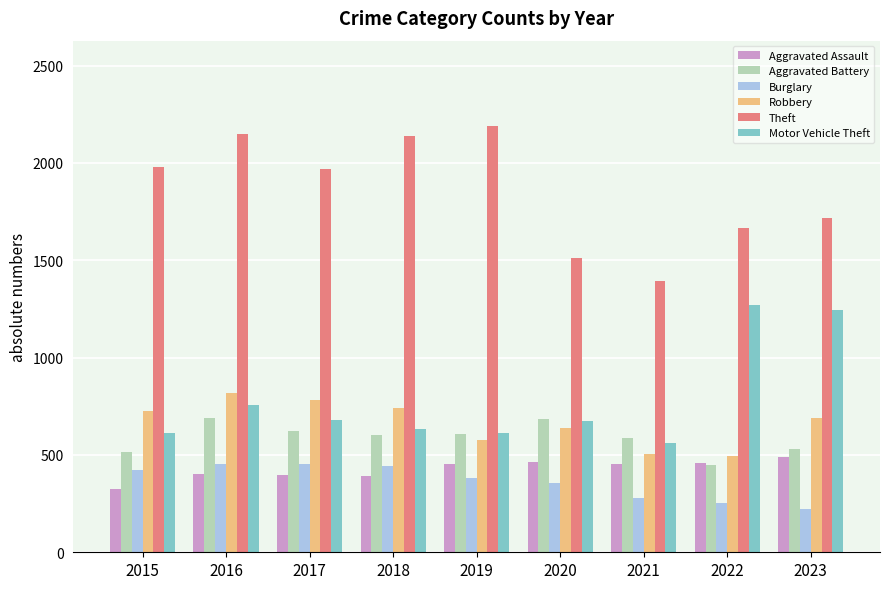

What is the spread (max minus min) of values at 2019?

1807